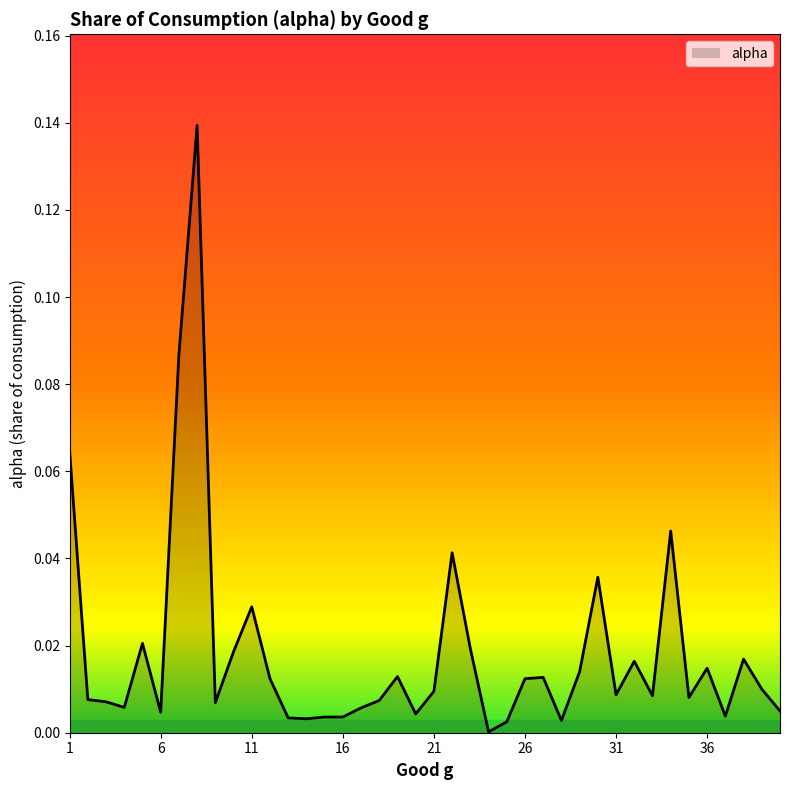

How many lines are shown in the chart?

1